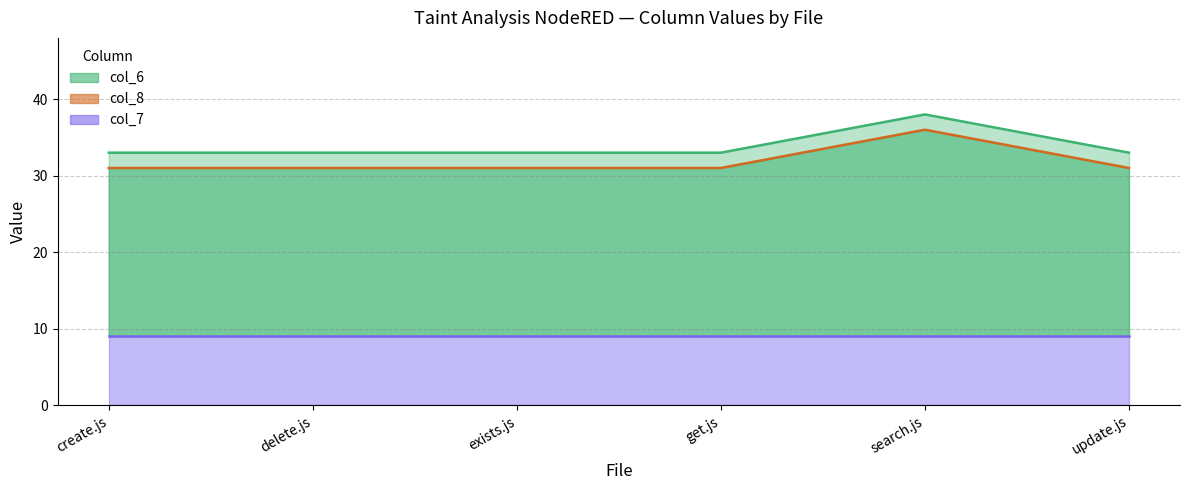

At which category is the sum across all series the highest?

search.js